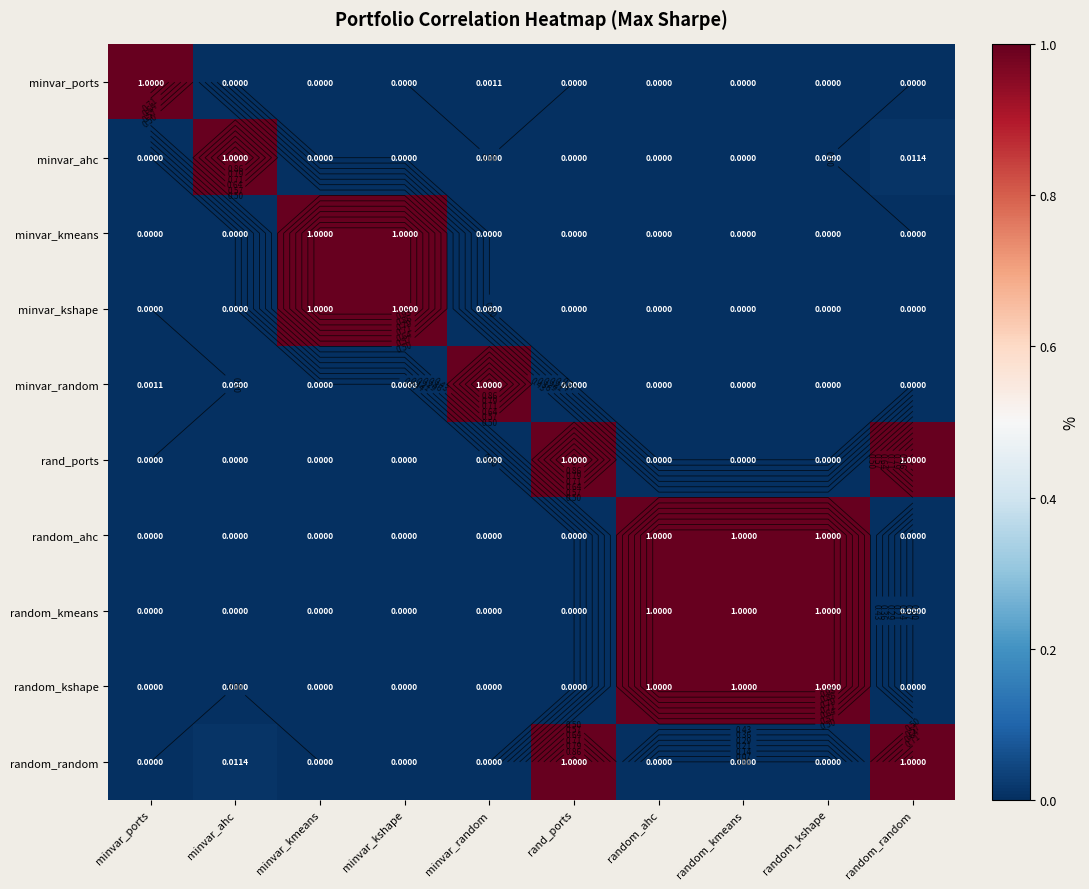

Between random_kshape and rand_ports, which is larger?

random_kshape